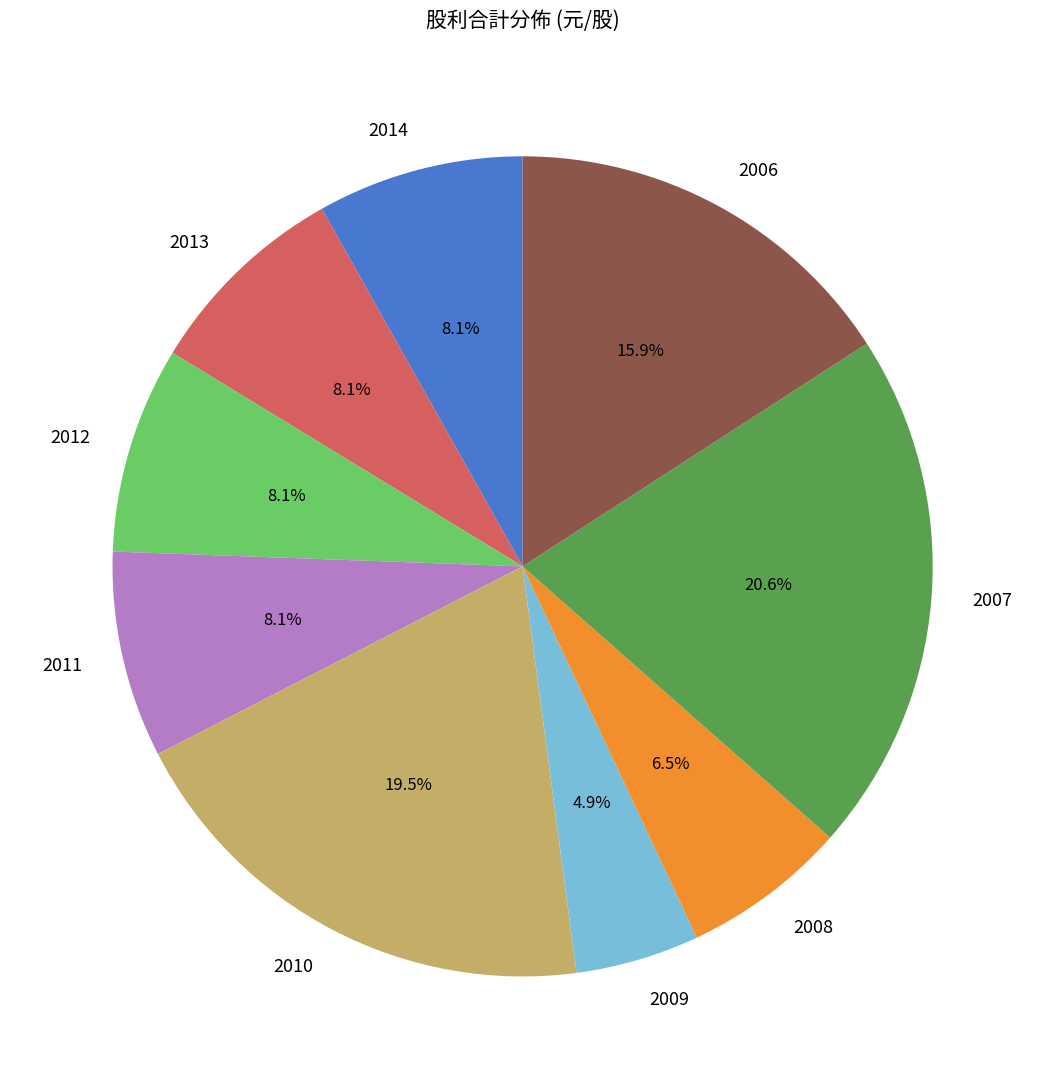

Count the number of slices in the pie.

9